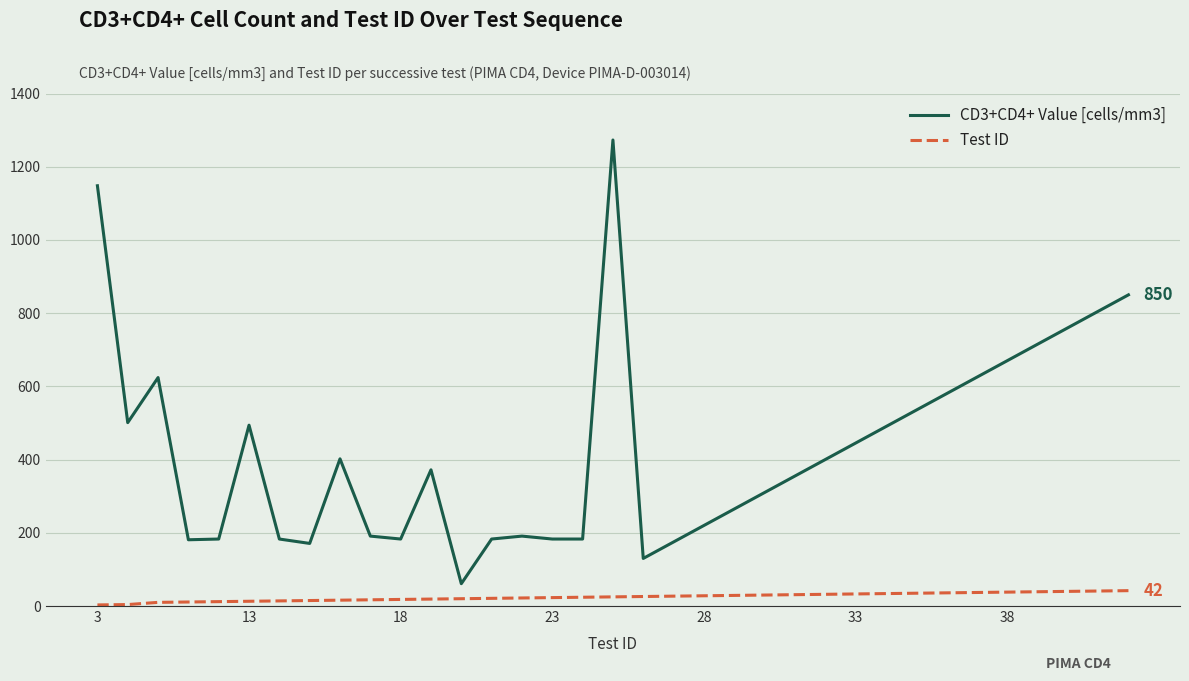

List the series in order of their peak value, highest first.

CD3+CD4+ Value [cells/mm3], Test ID